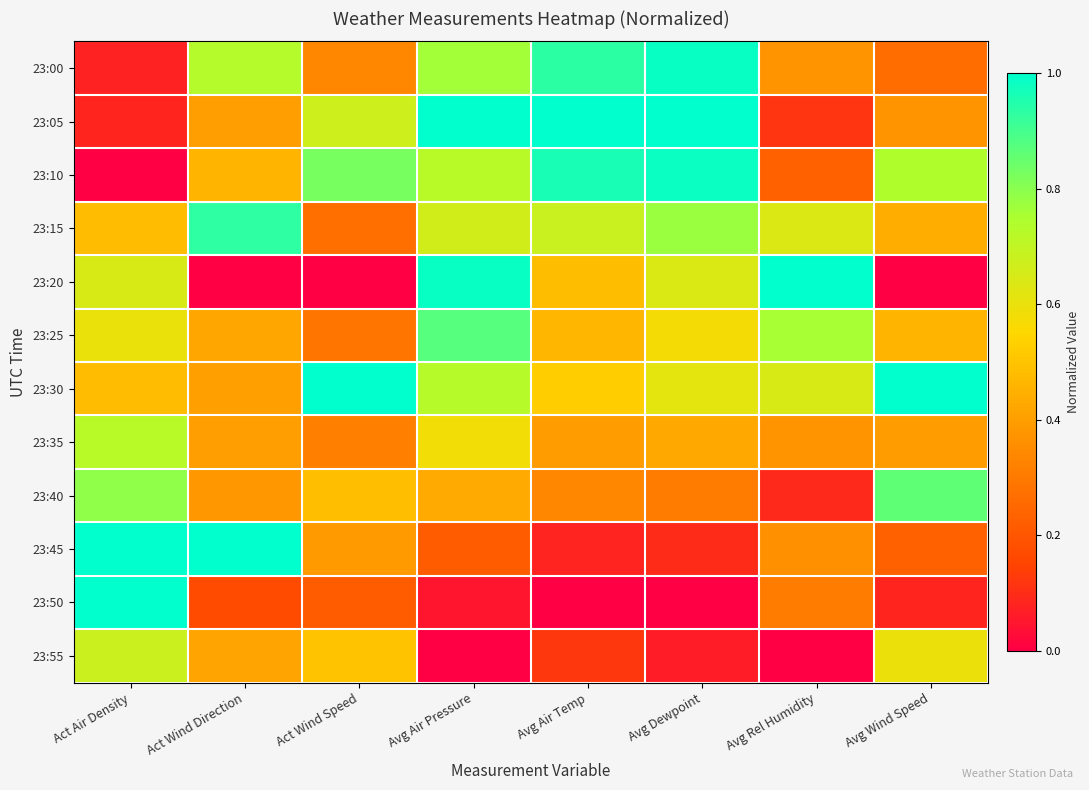

At Avg Air Pressure, list the series in order from smallest to largest.

23:55, 23:50, 23:45, 23:40, 23:35, 23:15, 23:10, 23:30, 23:00, 23:25, 23:20, 23:05